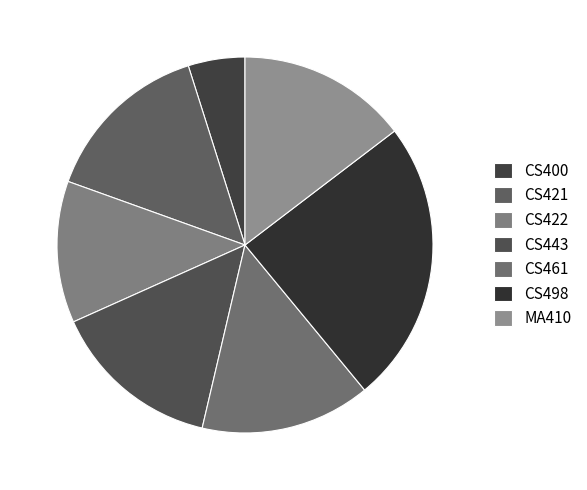

How many segments does this pie chart have?

7